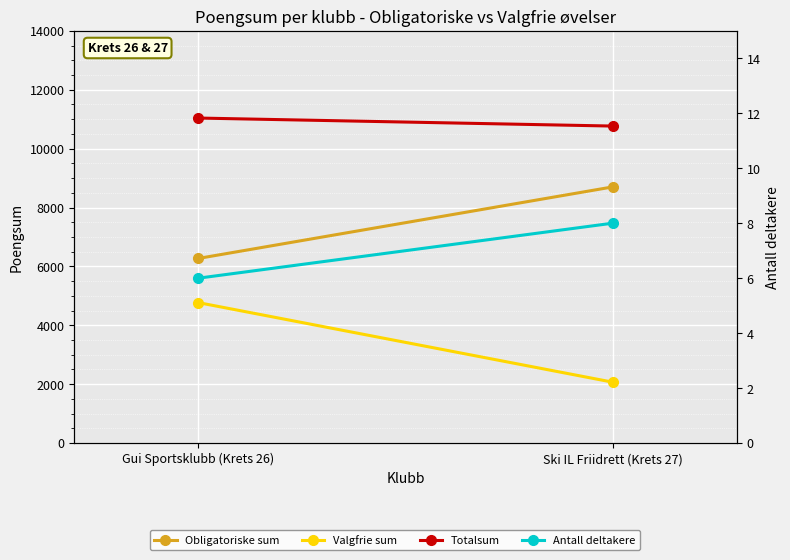

What is the minimum value for Antall deltakere?

6